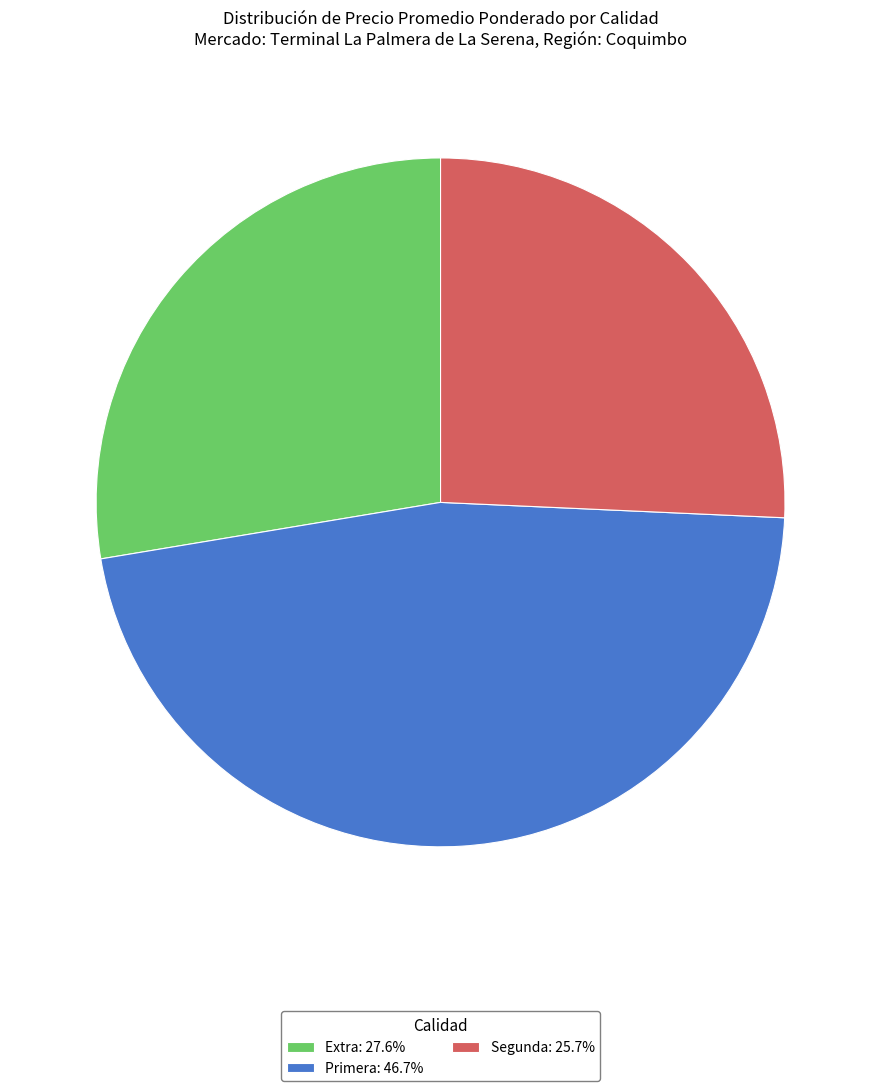

Combined, do Primera: 46.7% and Segunda: 25.7% account for over 50%?

Yes